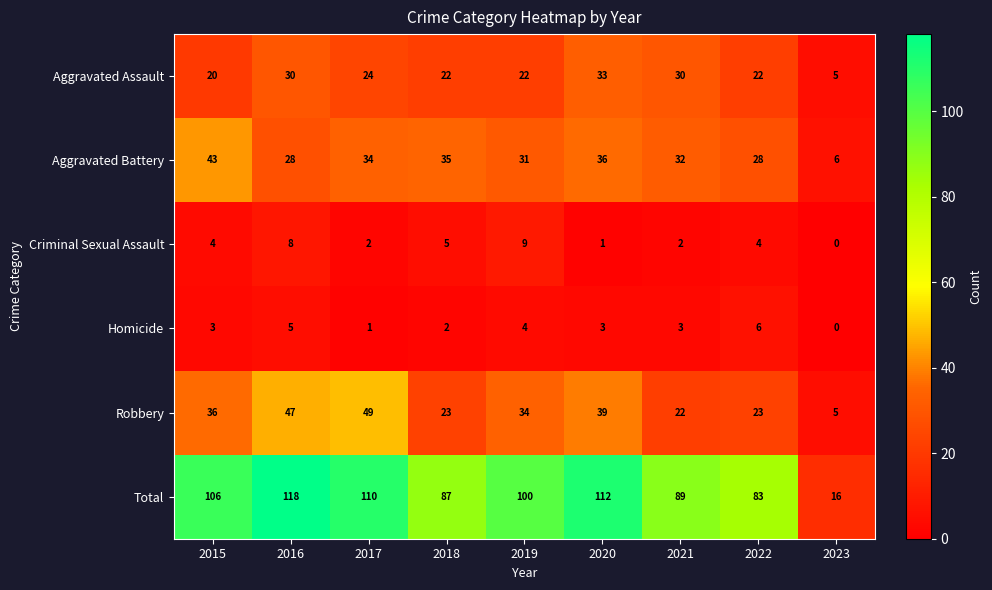

Which series has the largest total across all categories?

Total